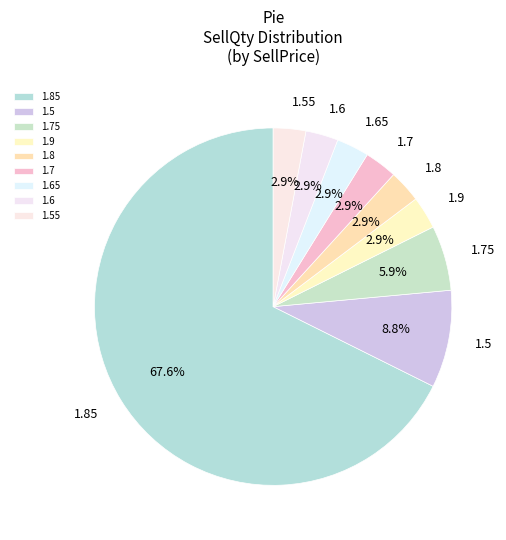

Do 1.65 and 1.8 together represent more than half of the pie?

No